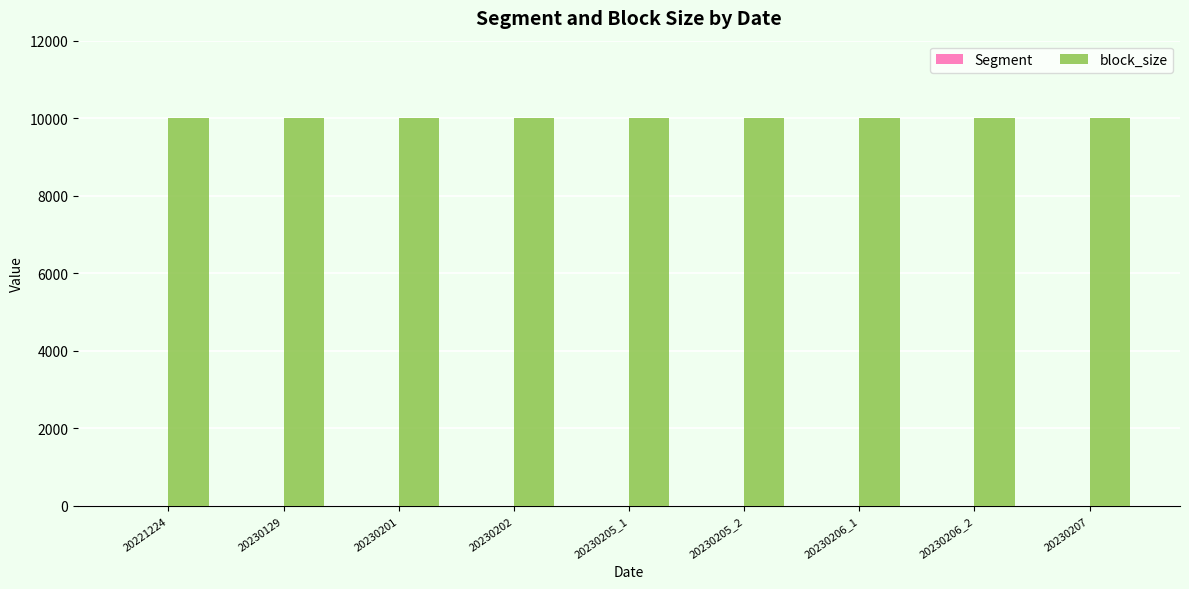

What is the greatest value displayed?

10000